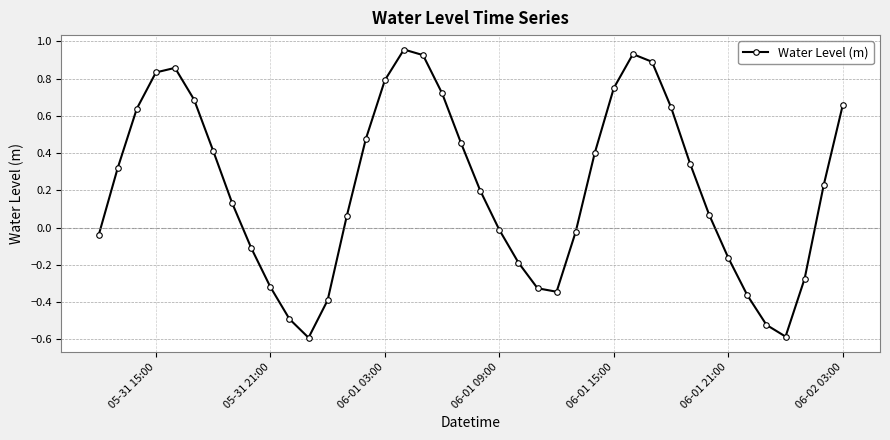

What is the value of the 7th point from the left?

0.4